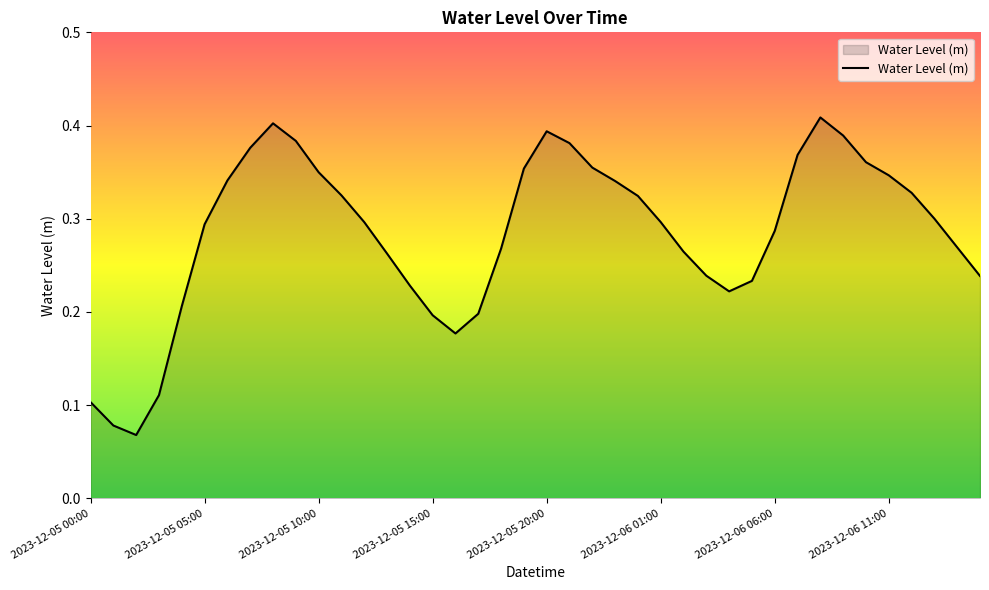

How many points are lower than both their immediate neighbors (excluding endpoints)?

3